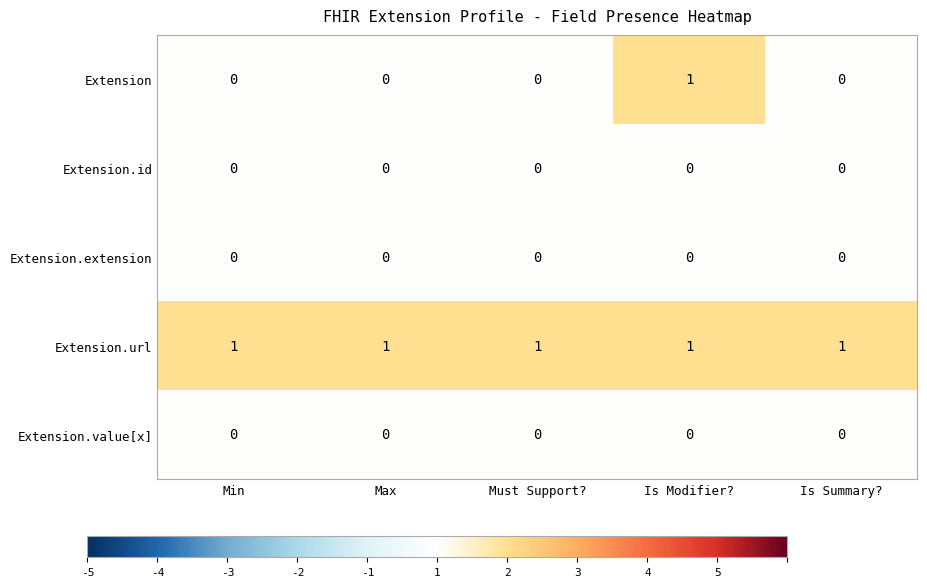

Which series has the largest total across all categories?

Extension.url